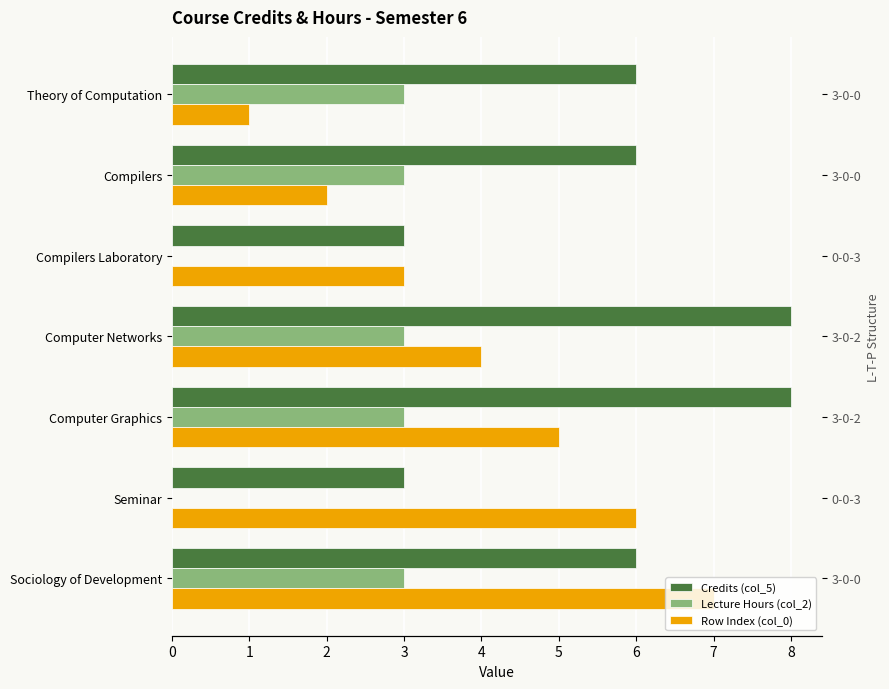

Reading left to right, extract all data points from this chart.

Credits (col_5): 6	6	3	8	8	3	6
Lecture Hours (col_2): 3	3	0	3	3	0	3
Row Index (col_0): 1	2	3	4	5	6	7